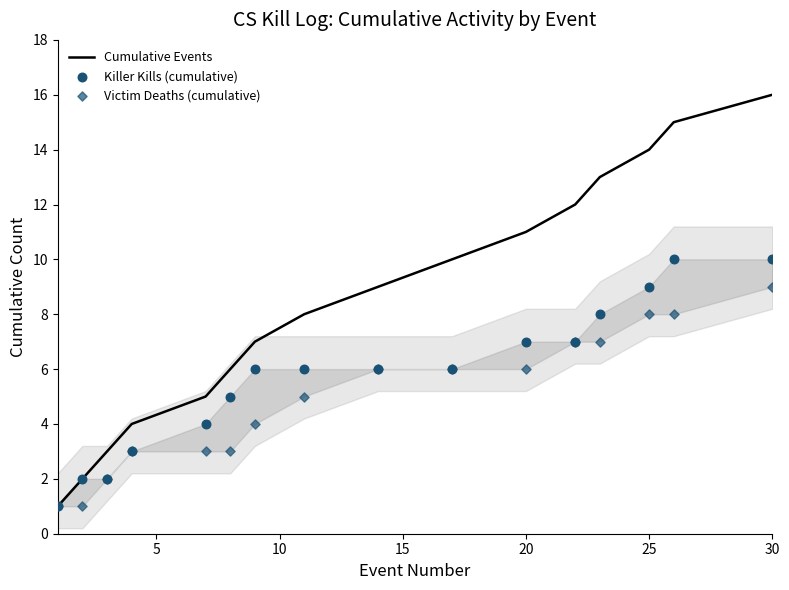

The Cumulative Events series shows 23 at 30. True or false?

False